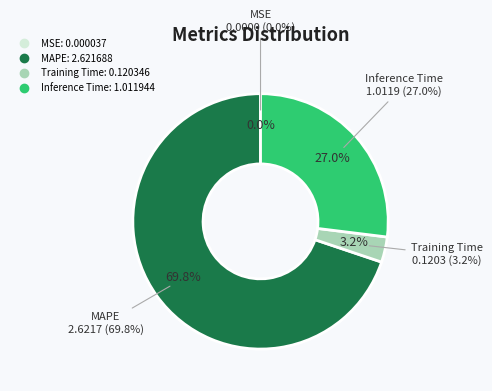

What is the total percentage of MAPE and MSE?

69.8%